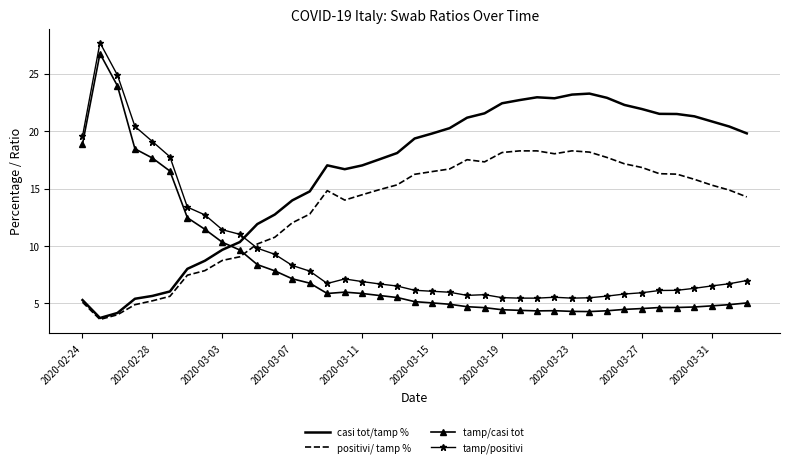

How many times do tamp/positivi and positivi/ tamp % cross each other?

1